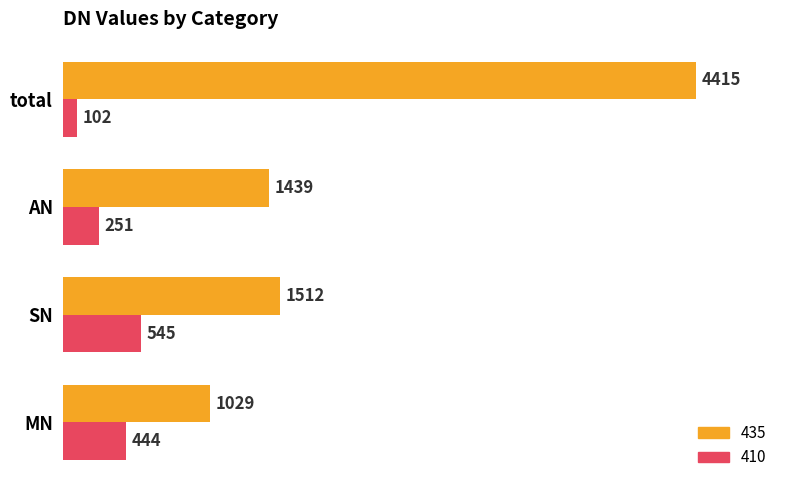

What is the minimum value shown in the chart?

102